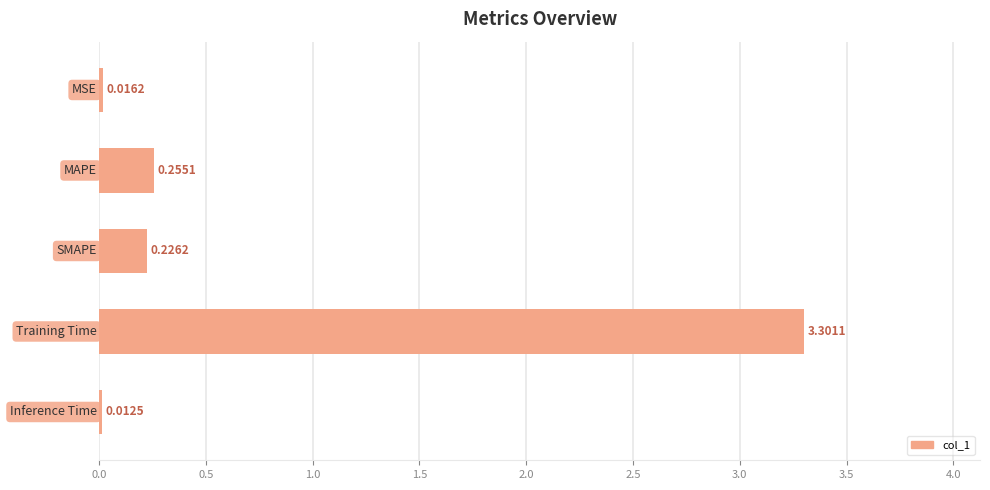

What is the difference between the maximum and minimum values?

3.3